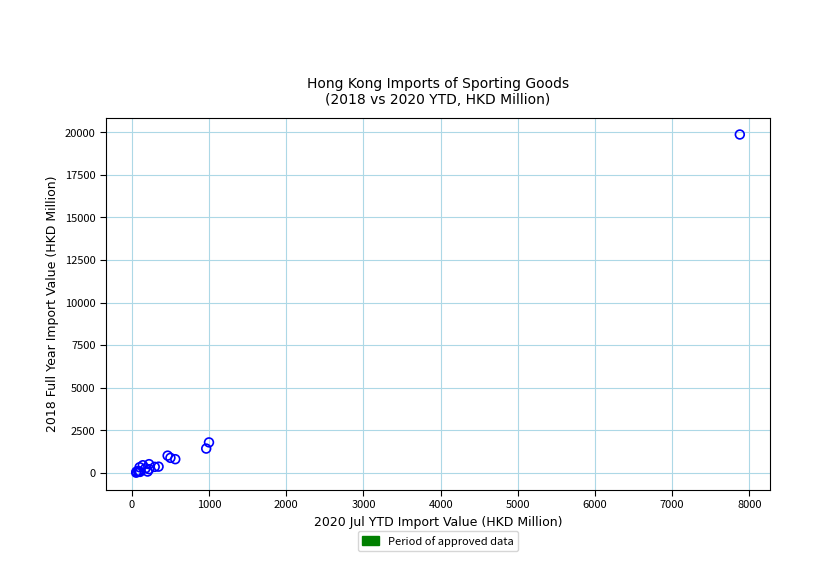

What Y value in the scatter plot is closest to 9936?

1784.3